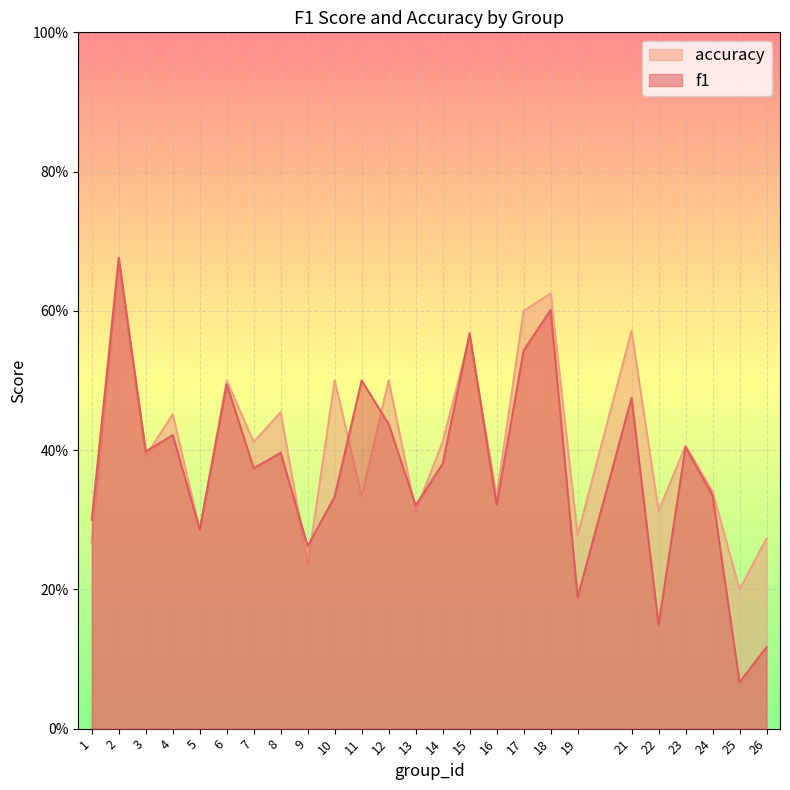

At which label is f1 closest to 0?

25